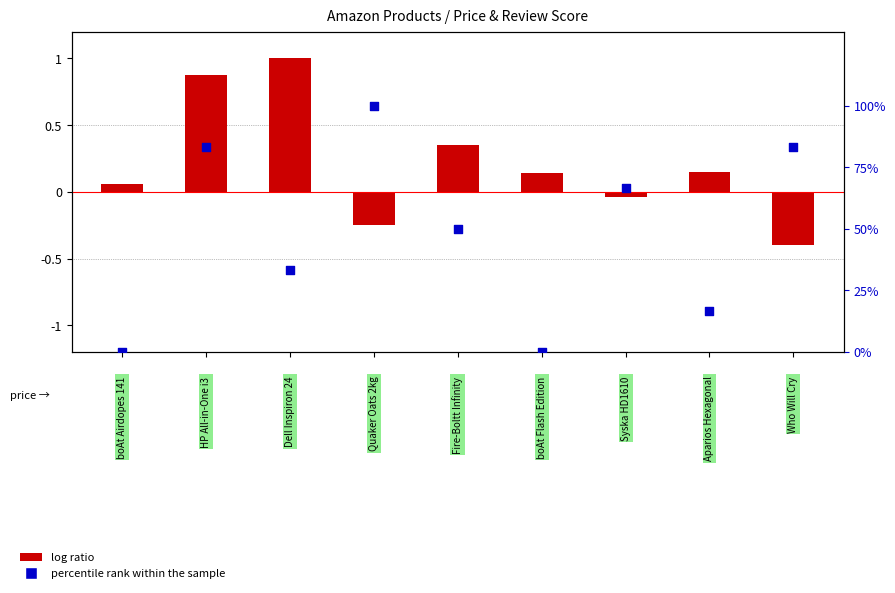

What is the total value across all series at 2?

34.3